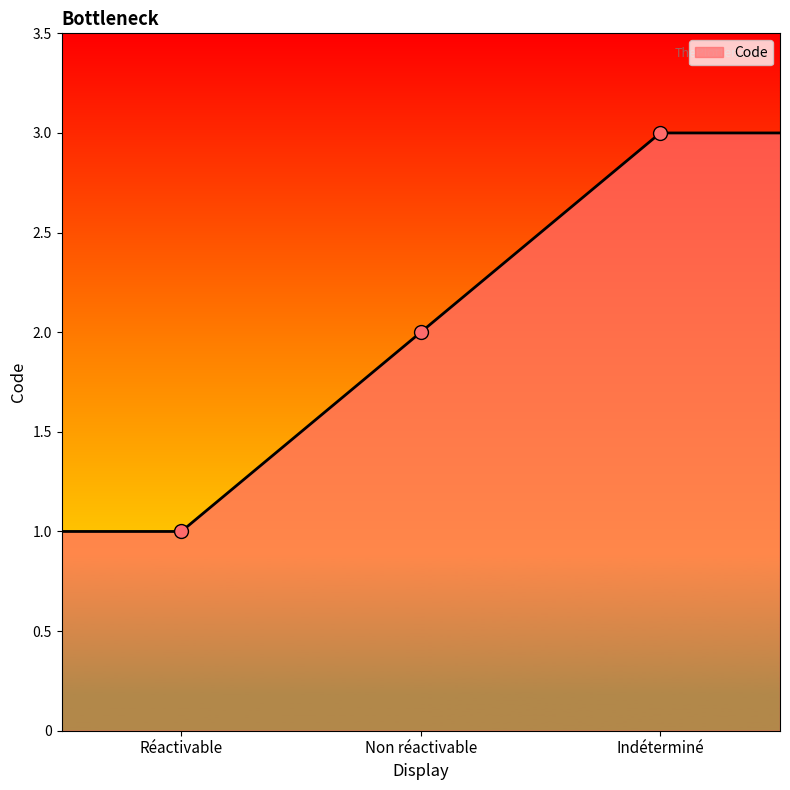

What is the ratio of the value at Indéterminé to the value at Réactivable?

3.0